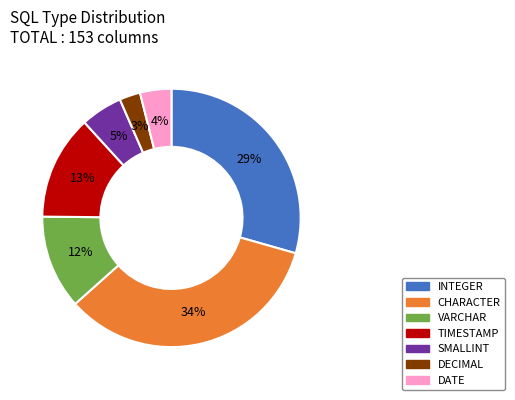

Is there a majority slice in this chart?

No